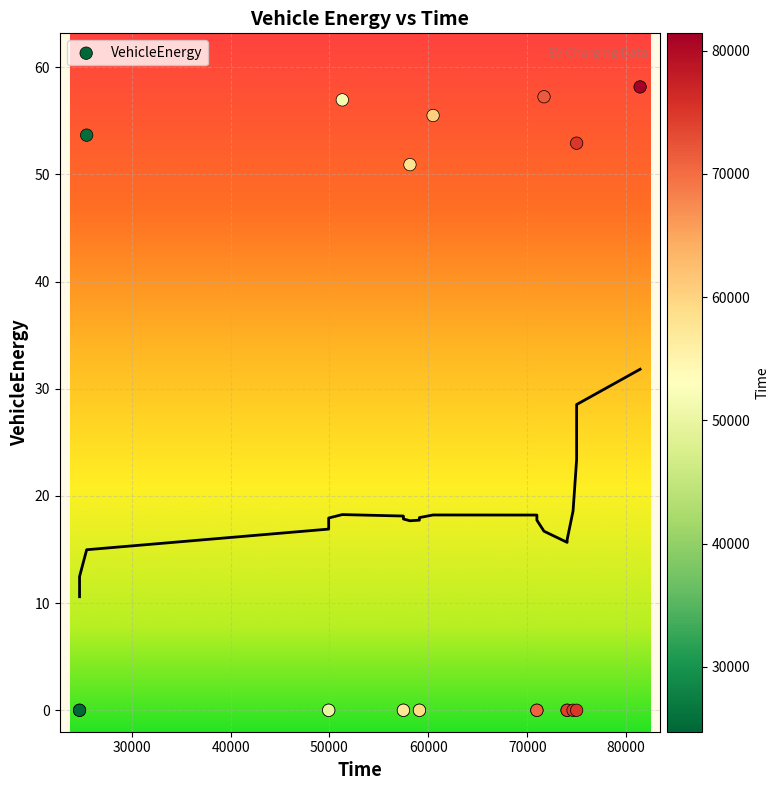

What Y value in the scatter plot is closest to 29?

50.9